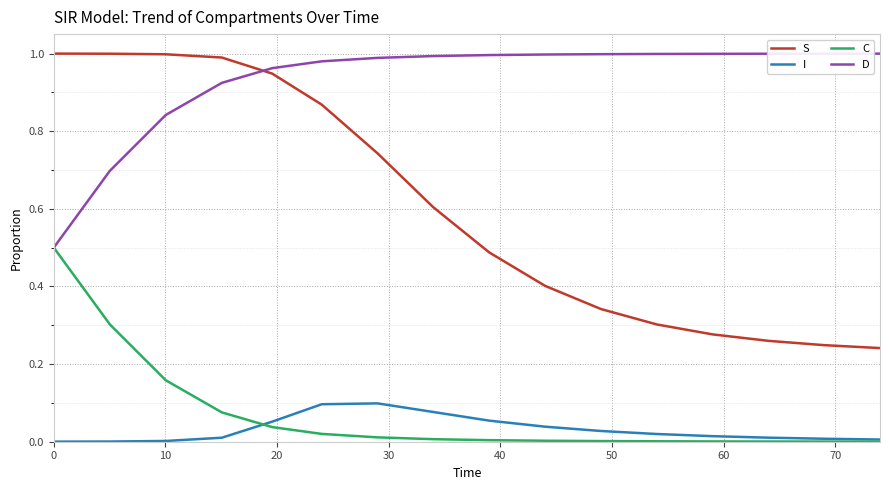

Does the chart display data point markers on the line(s)?

No